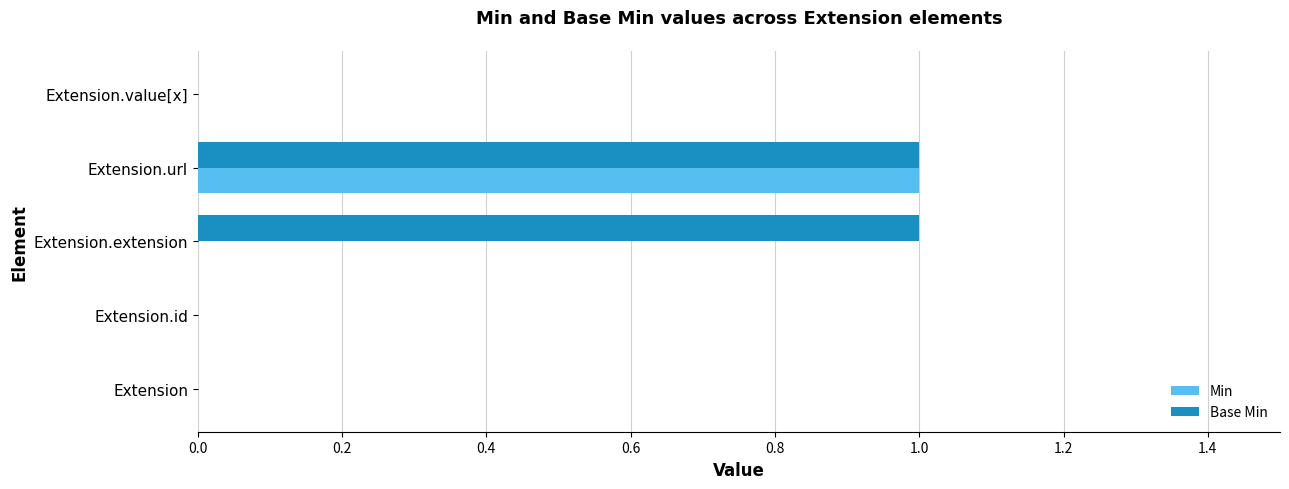

Which series has the largest total across all categories?

Base Min